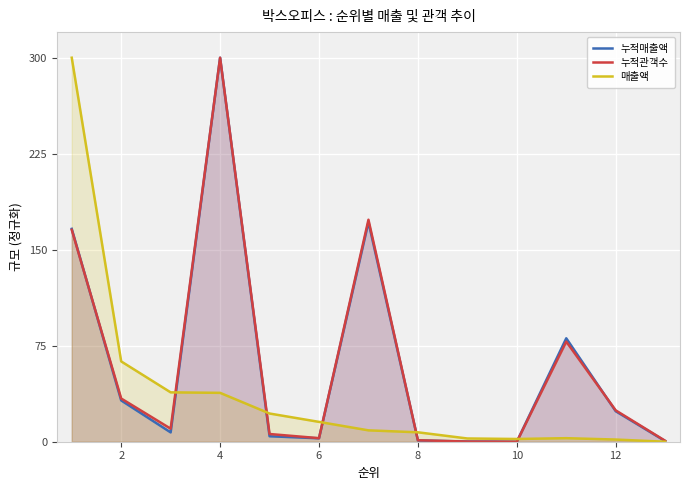

The value of 누적관객수 at 10 is 0.0. True or false?

True